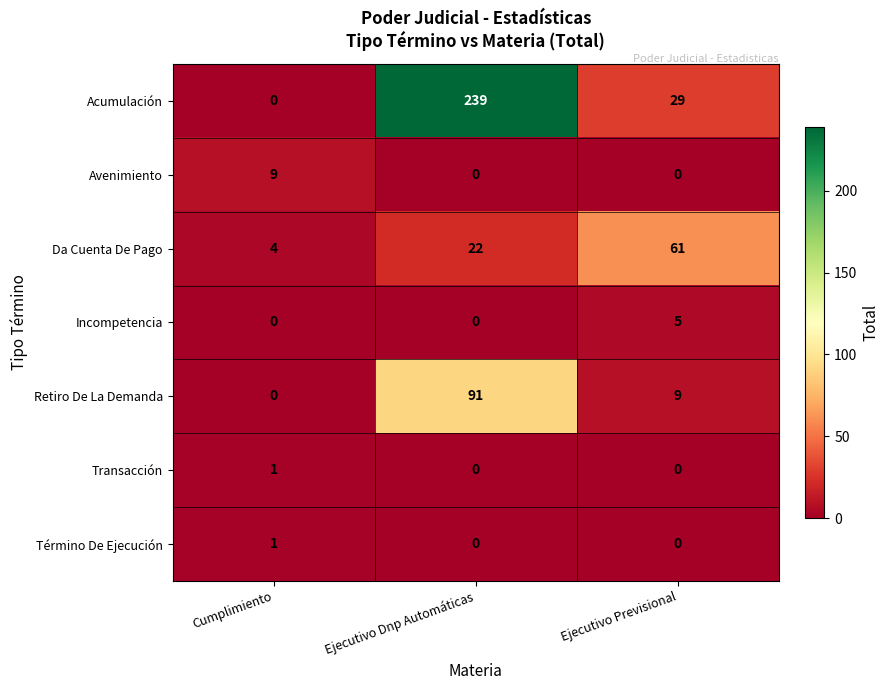

Which series has the widest spread of values?

Acumulación